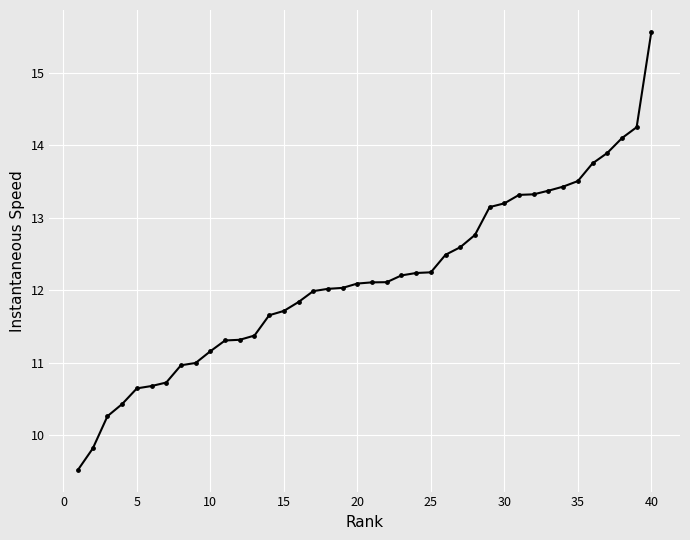

What is the difference between the maximum and minimum values?

6.0